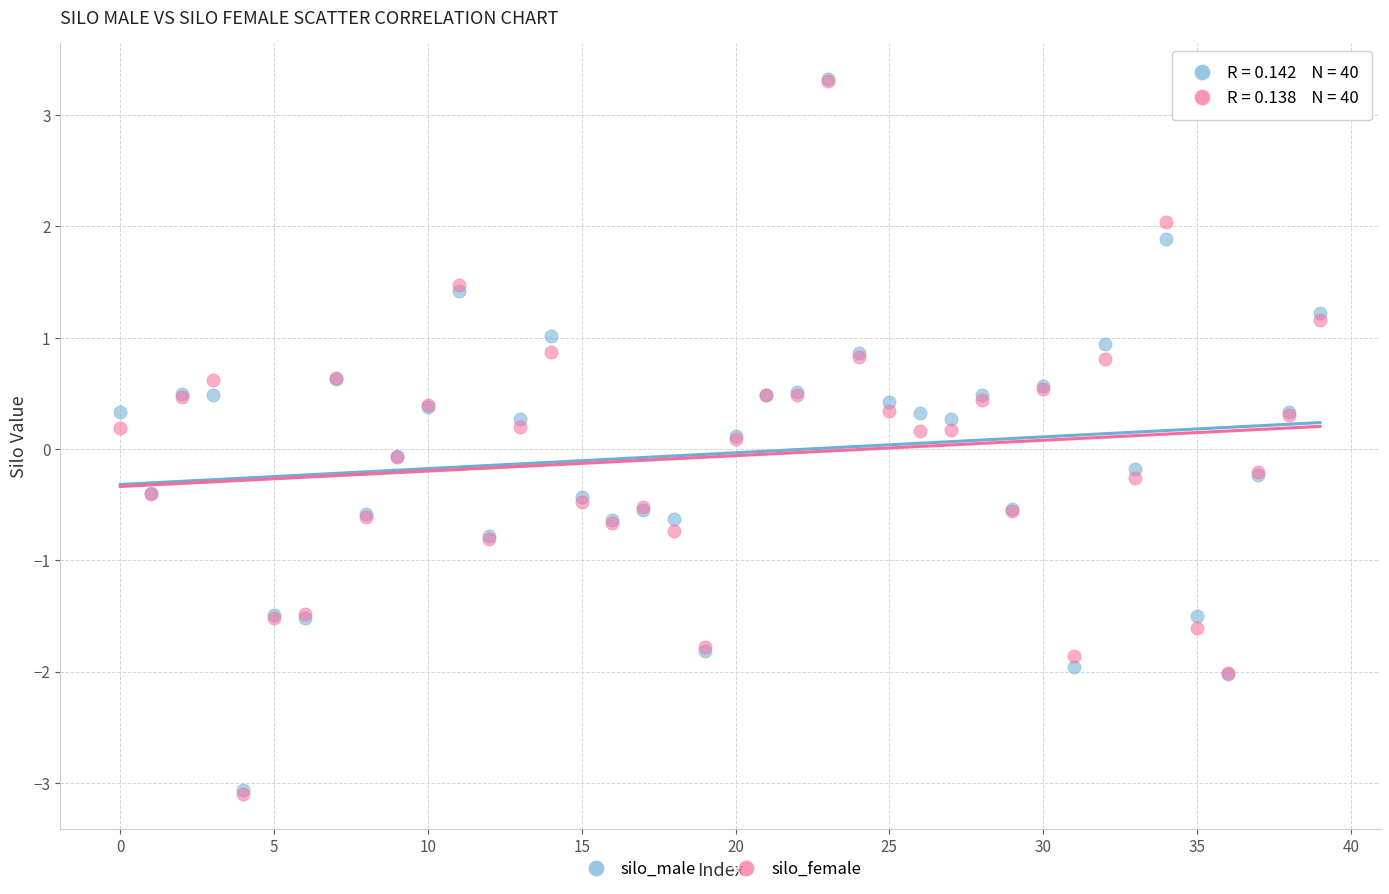

Which series has the widest spread of Y values?

silo_female